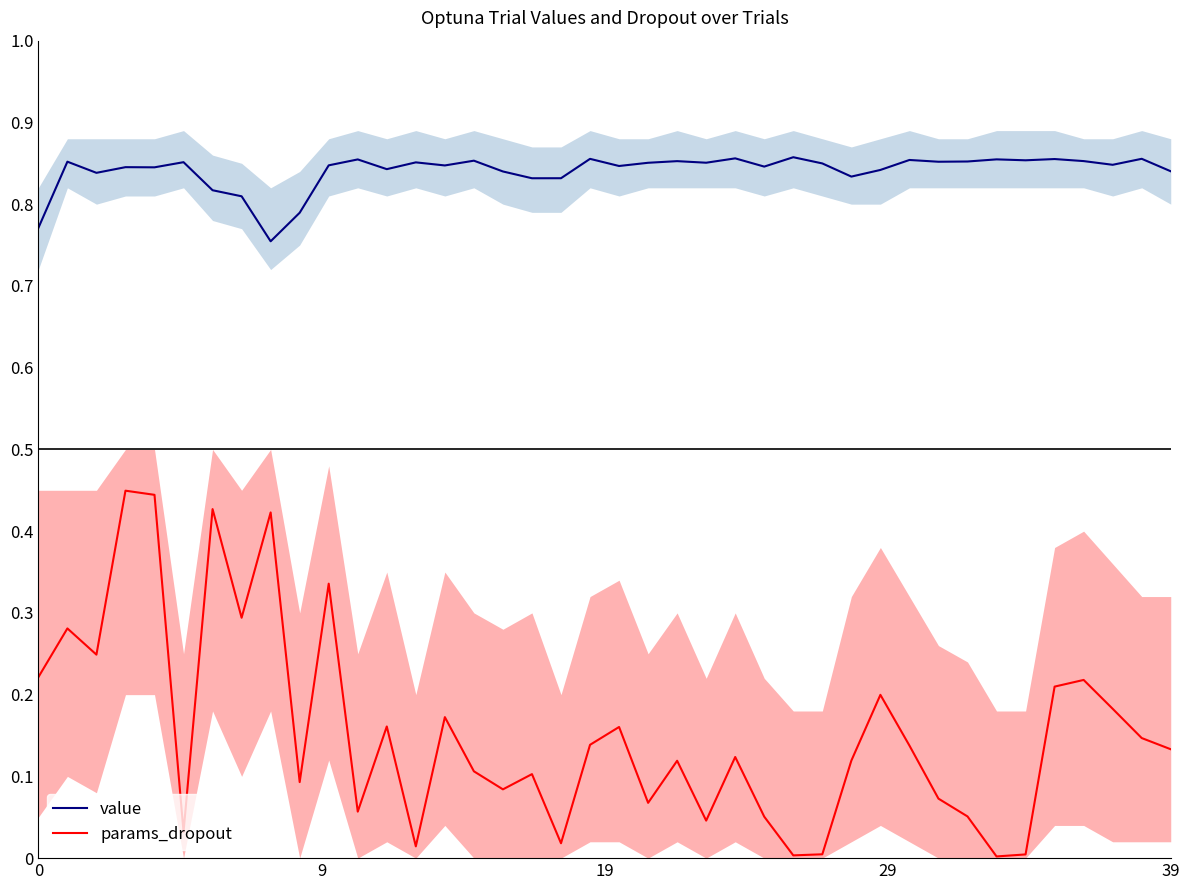

How many interior local peaks does the params_dropout series have?

13